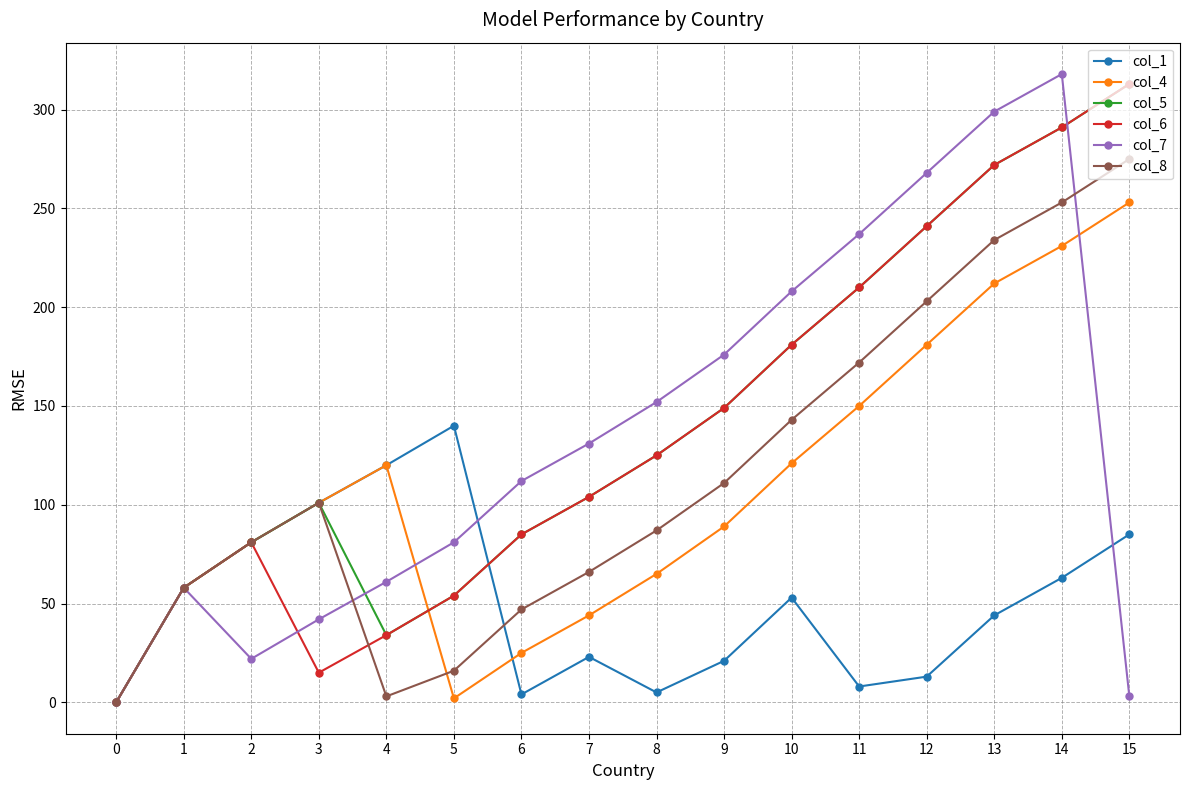

What is the sum of all col_7 values?

2168